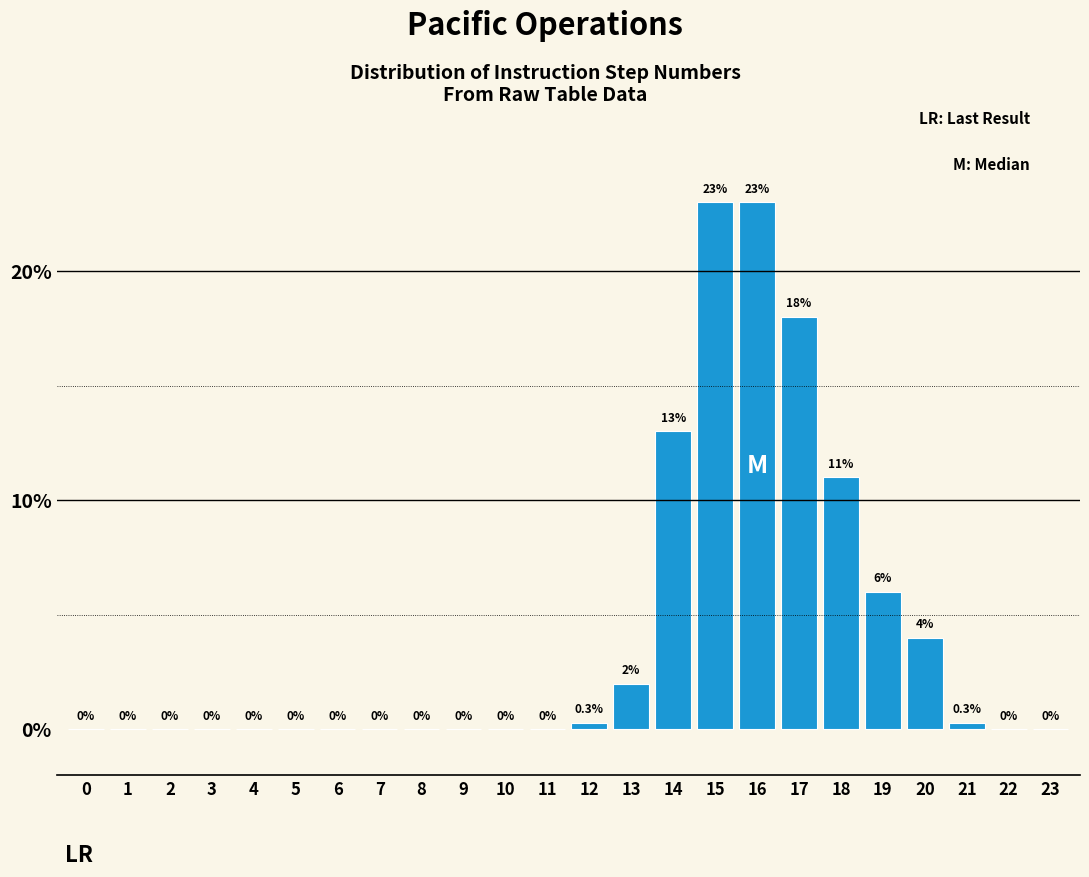

Reading right to left, what are all the values shown in this chart?

23=0.0	22=0.0	21=0.3	20=4.0	19=6.0	18=11.0	17=18.0	16=23.0	15=23.0	14=13.0	13=2.0	12=0.3	11=0.0	10=0.0	9=0.0	8=0.0	7=0.0	6=0.0	5=0.0	4=0.0	3=0.0	2=0.0	1=0.0	0=0.0